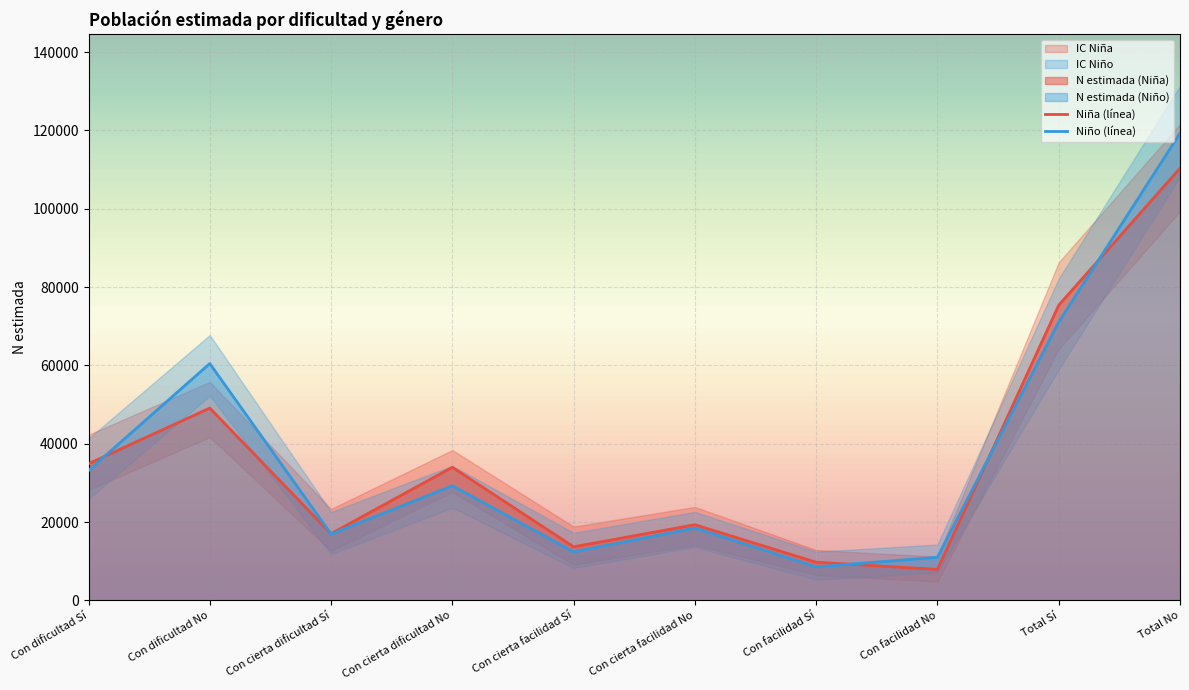

At which label does N estimada (Niño) first exceed 29283?

Con dificultad Sí